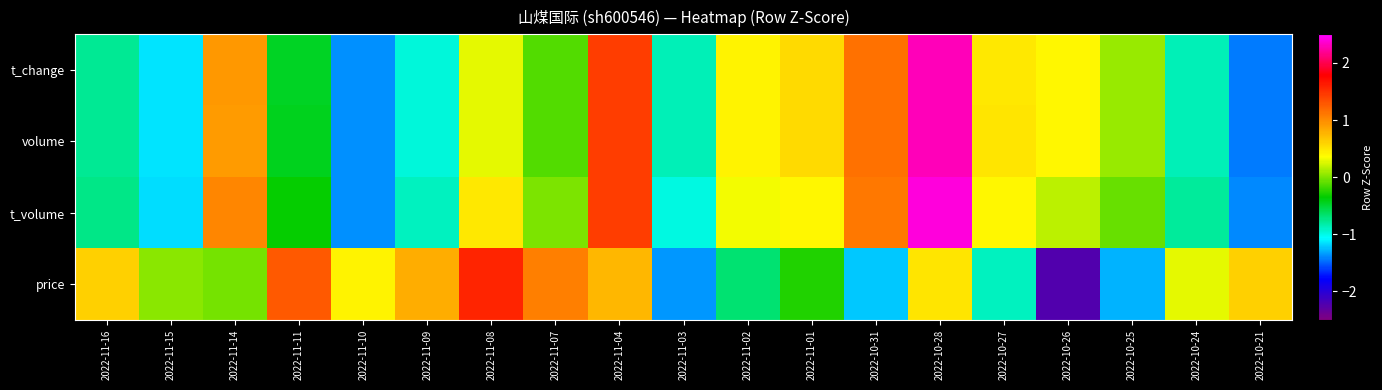

Reading left to right, what are all the values shown in this chart?

t_change: 2022-11-16=-0.8	2022-11-15=-1.1	2022-11-14=0.9	2022-11-11=-0.5	2022-11-10=-1.4	2022-11-09=-1.0	2022-11-08=0.3	2022-11-07=-0.1	2022-11-04=1.4	2022-11-03=-0.9	2022-11-02=0.4	2022-11-01=0.6	2022-10-31=1.1	2022-10-28=2.3	2022-10-27=0.5	2022-10-26=0.4	2022-10-25=0.1	2022-10-24=-0.9	2022-10-21=-1.4
volume: 2022-11-16=-0.8	2022-11-15=-1.1	2022-11-14=0.9	2022-11-11=-0.4	2022-11-10=-1.4	2022-11-09=-1.0	2022-11-08=0.3	2022-11-07=-0.1	2022-11-04=1.4	2022-11-03=-0.9	2022-11-02=0.4	2022-11-01=0.6	2022-10-31=1.1	2022-10-28=2.3	2022-10-27=0.5	2022-10-26=0.4	2022-10-25=0.1	2022-10-24=-0.9	2022-10-21=-1.4
t_volume: 2022-11-16=-0.7	2022-11-15=-1.2	2022-11-14=1.0	2022-11-11=-0.3	2022-11-10=-1.4	2022-11-09=-0.9	2022-11-08=0.5	2022-11-07=-0.0	2022-11-04=1.4	2022-11-03=-1.0	2022-11-02=0.3	2022-11-01=0.4	2022-10-31=1.1	2022-10-28=2.4	2022-10-27=0.4	2022-10-26=0.2	2022-10-25=-0.1	2022-10-24=-0.8	2022-10-21=-1.4
price: 2022-11-16=0.6	2022-11-15=0.0	2022-11-14=-0.0	2022-11-11=1.3	2022-11-10=0.4	2022-11-09=0.8	2022-11-08=1.6	2022-11-07=1.1	2022-11-04=0.7	2022-11-03=-1.4	2022-11-02=-0.7	2022-11-01=-0.3	2022-10-31=-1.2	2022-10-28=0.5	2022-10-27=-0.9	2022-10-26=-2.2	2022-10-25=-1.3	2022-10-24=0.3	2022-10-21=0.6